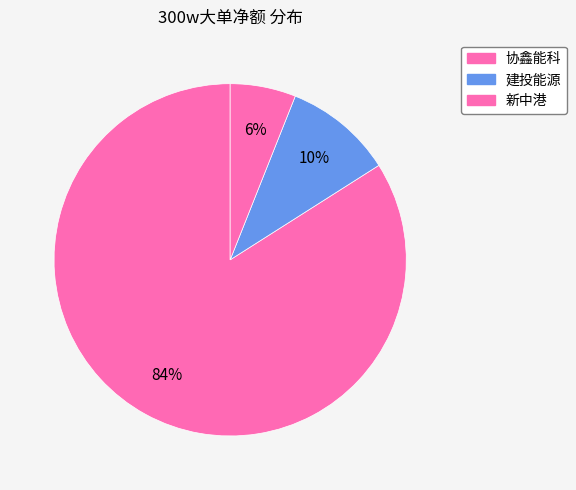

How many segments does this pie chart have?

3